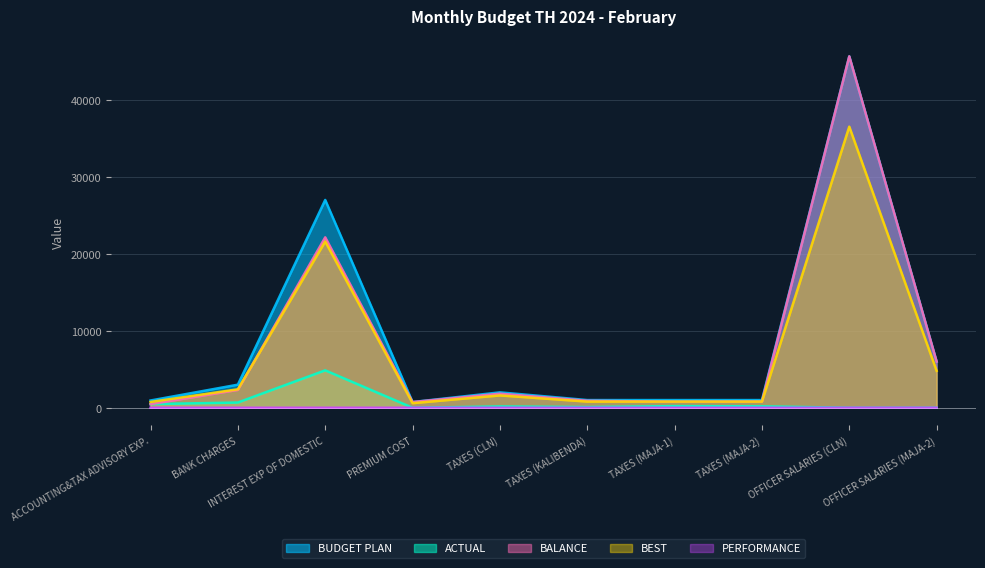

The BEST series shows 800.0 at TAXES (MAJA-1). True or false?

True